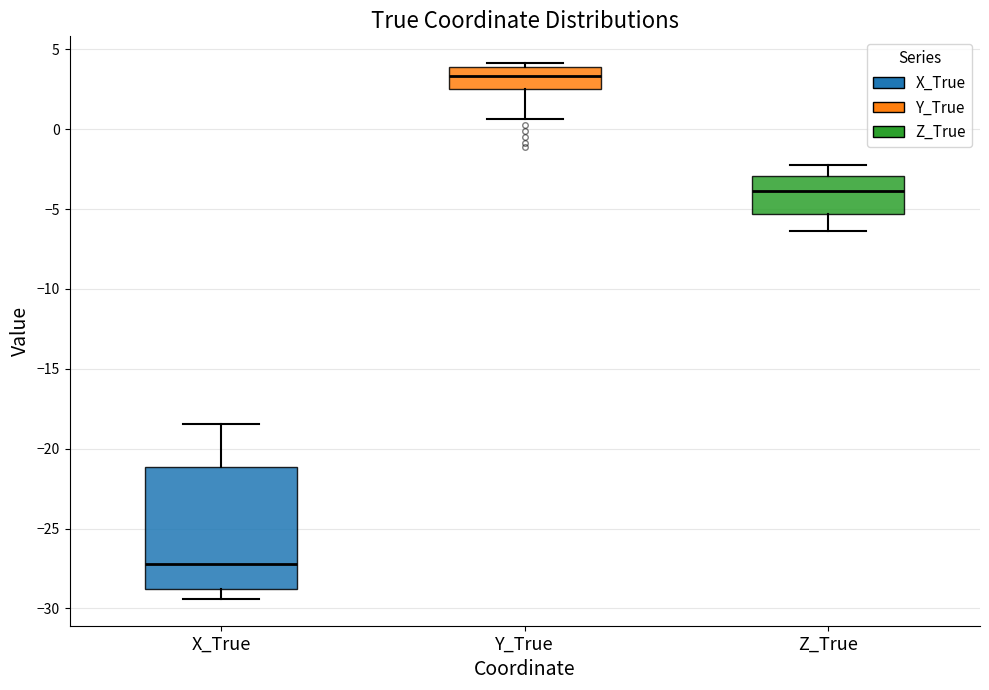

Reading left to right, read every box against the y-axis: the position of its median line, the range the box covers, and the ends of its whiskers. The values are not printed on the chart, so give them approximately, as read against the axis.

X_True: median -27.0, box -29.0 to -21.0, whiskers -29.5 to -18.5
Y_True: median 3.5, box 2.5 to 4.0, whiskers 0.5 to 4.0 (just above the box's upper edge)
Z_True: median -4.0, box -5.5 to -3.0, whiskers -6.5 to -2.5